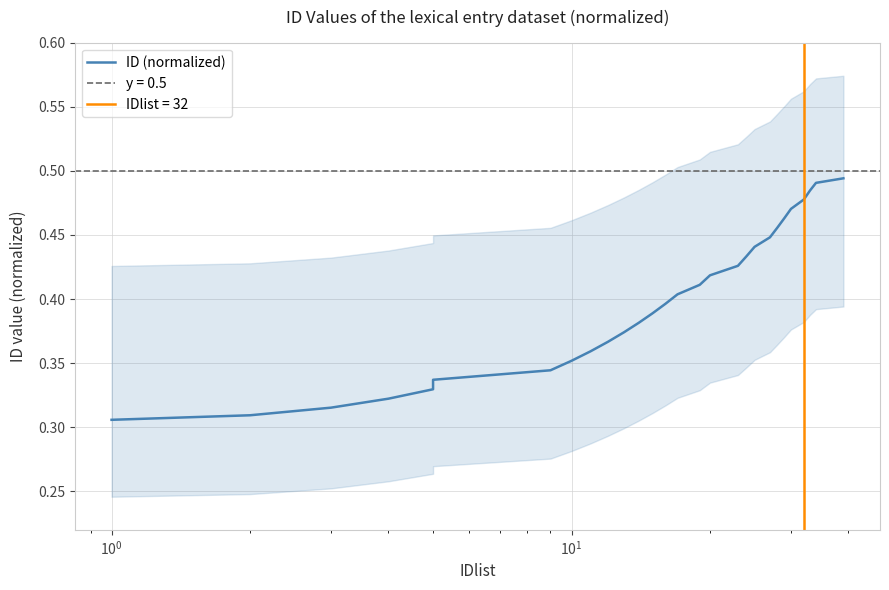

True or false: the data has more than 2 interior local peaks.

False